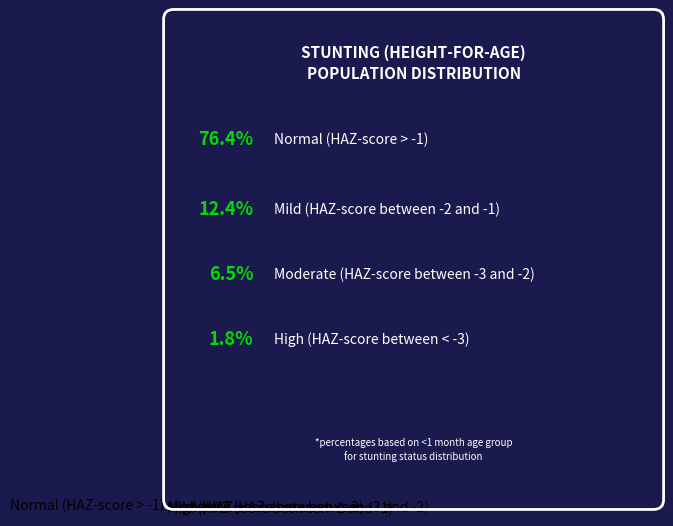

Which category accounts for the majority?

Normal (HAZ-score > -1)